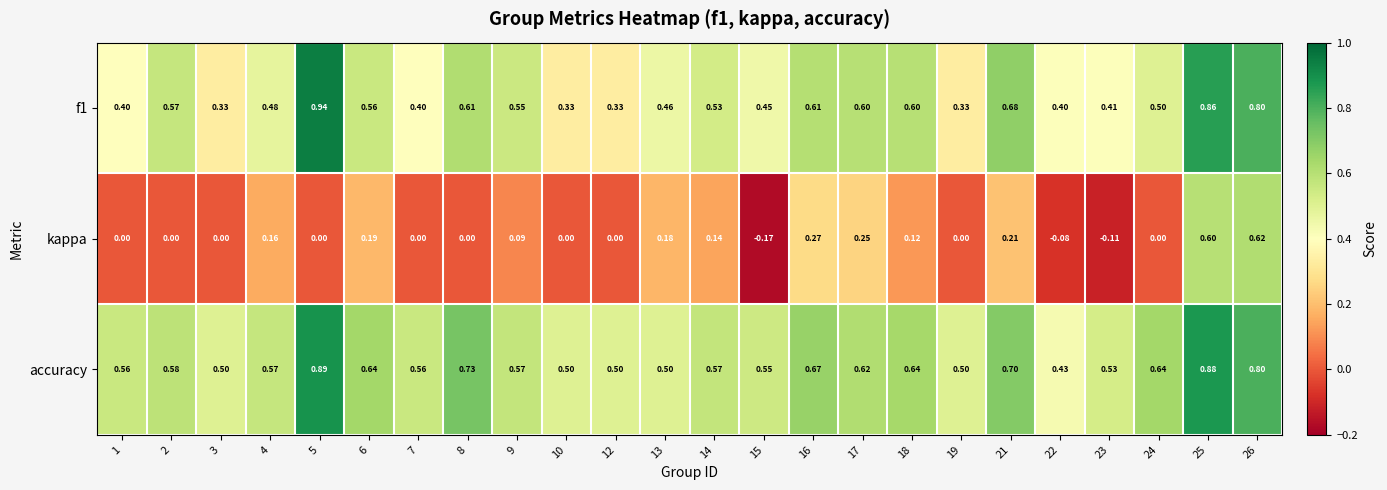

Which series has the largest range (max minus min)?

kappa